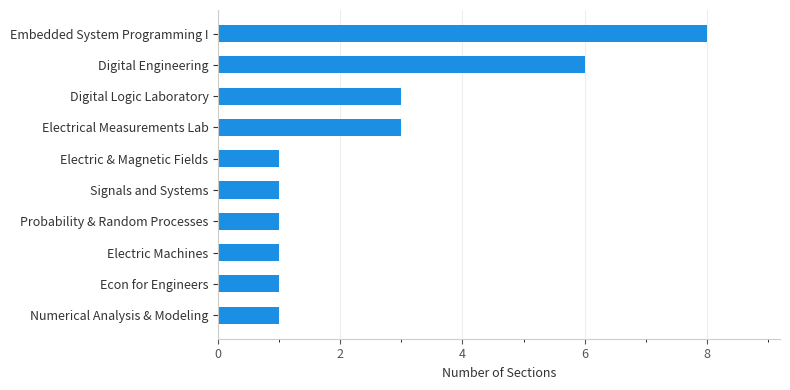

What is the difference between the maximum and minimum values?

7